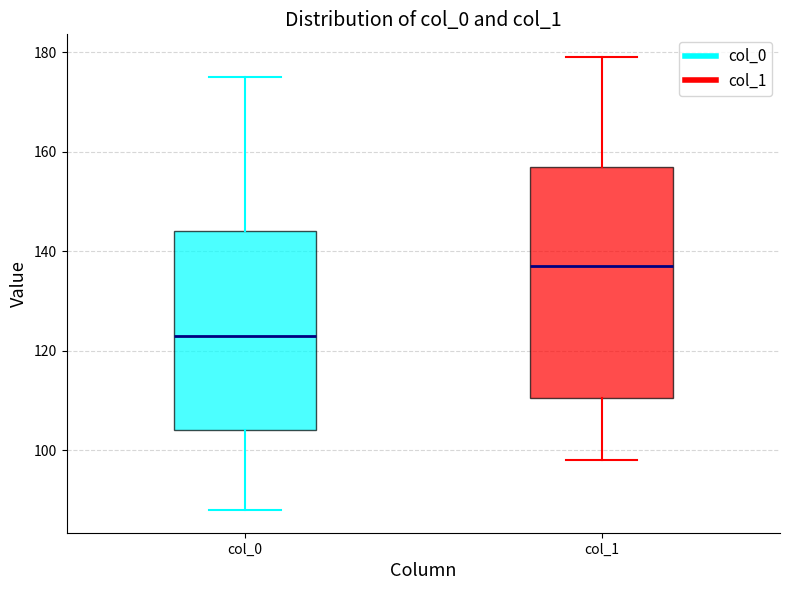

Reading left to right, transcribe this box plot: for each box, give where its median line is, the range the box spans, and where its two whiskers end, as read against the y-axis. The values are not printed on the chart, so give them approximately, as read against the axis.

col_0: median 124, box 104 to 144, whiskers 88 to 176
col_1: median 138, box 110 to 158, whiskers 98 to 180